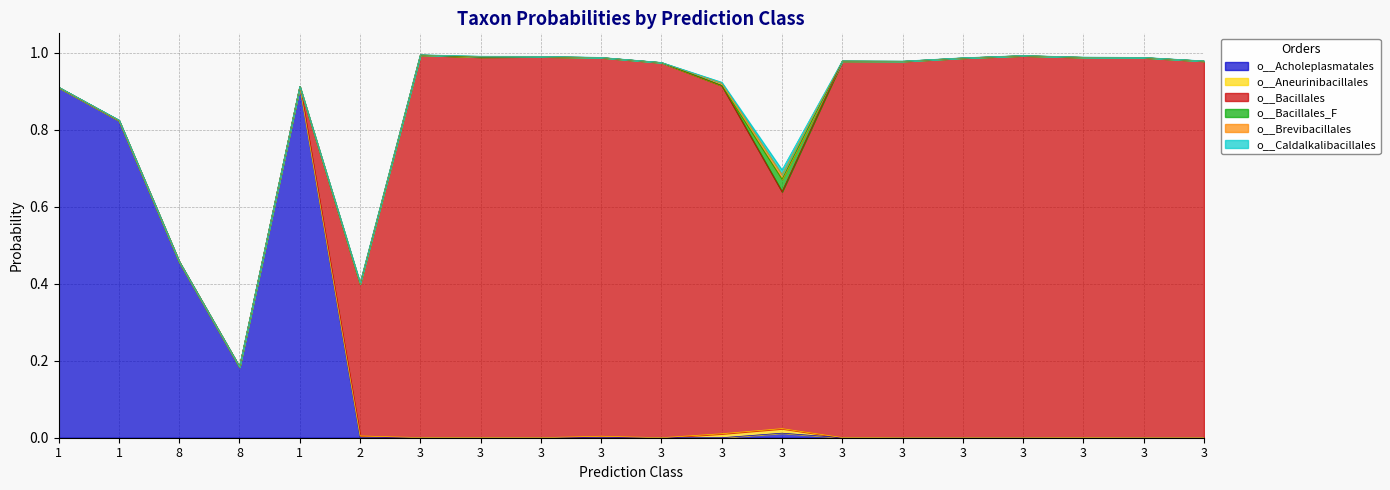

At how many categories does at least one series exceed 0?

20